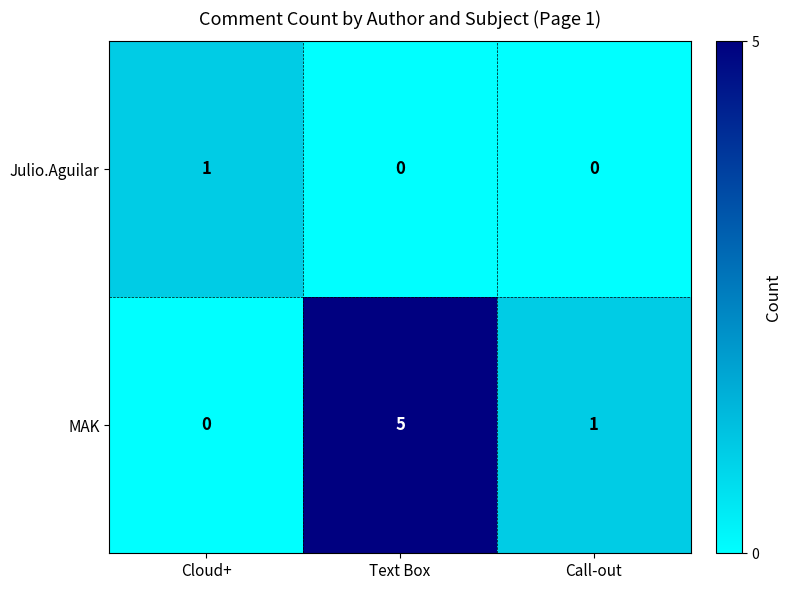

List the series in order of their overall mean, lowest first.

Julio.Aguilar, MAK